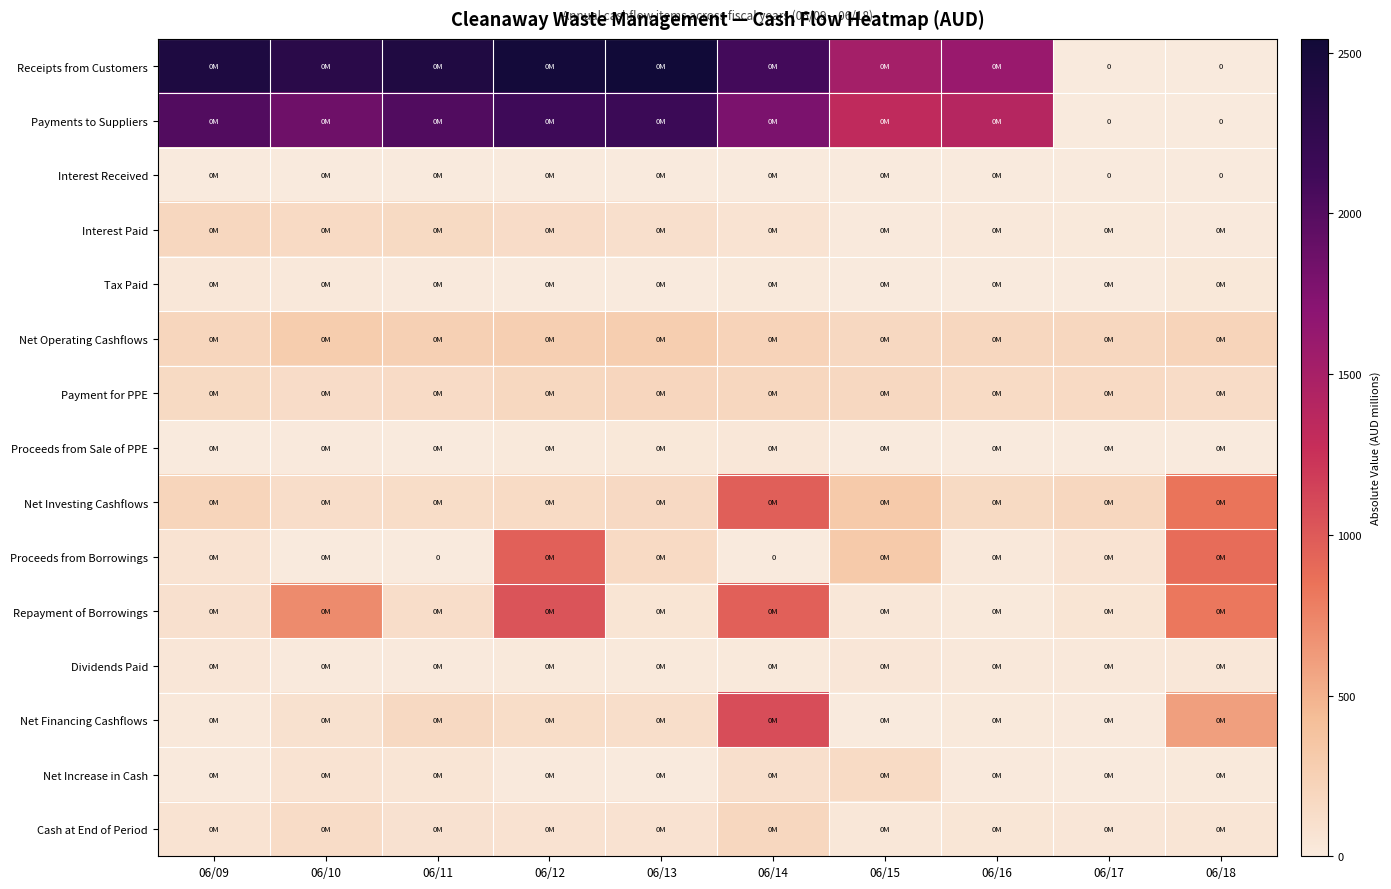

What is the difference between the highest and lowest values at 06/12?

2511.3